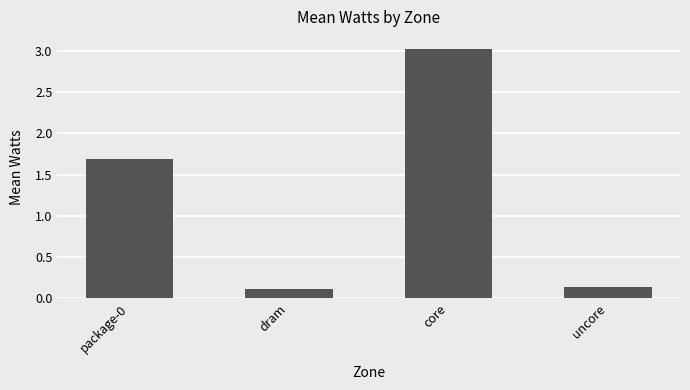

What is the difference between the maximum and minimum values?

2.9